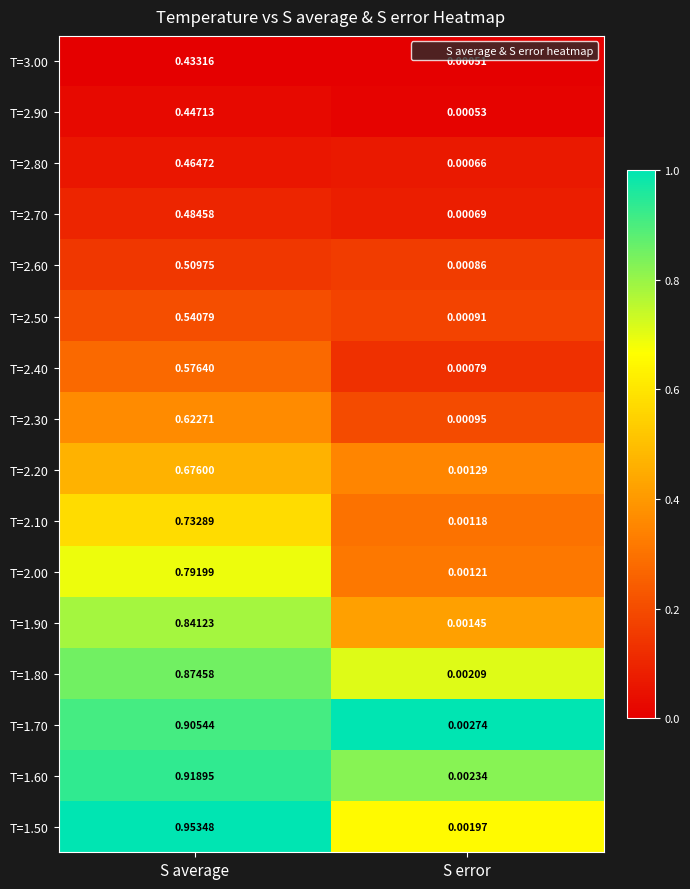

At S average, list the series in order from largest to smallest.

T=1.50, T=1.60, T=1.70, T=1.80, T=1.90, T=2.00, T=2.10, T=2.20, T=2.30, T=2.40, T=2.50, T=2.60, T=2.70, T=2.80, T=2.90, T=3.00